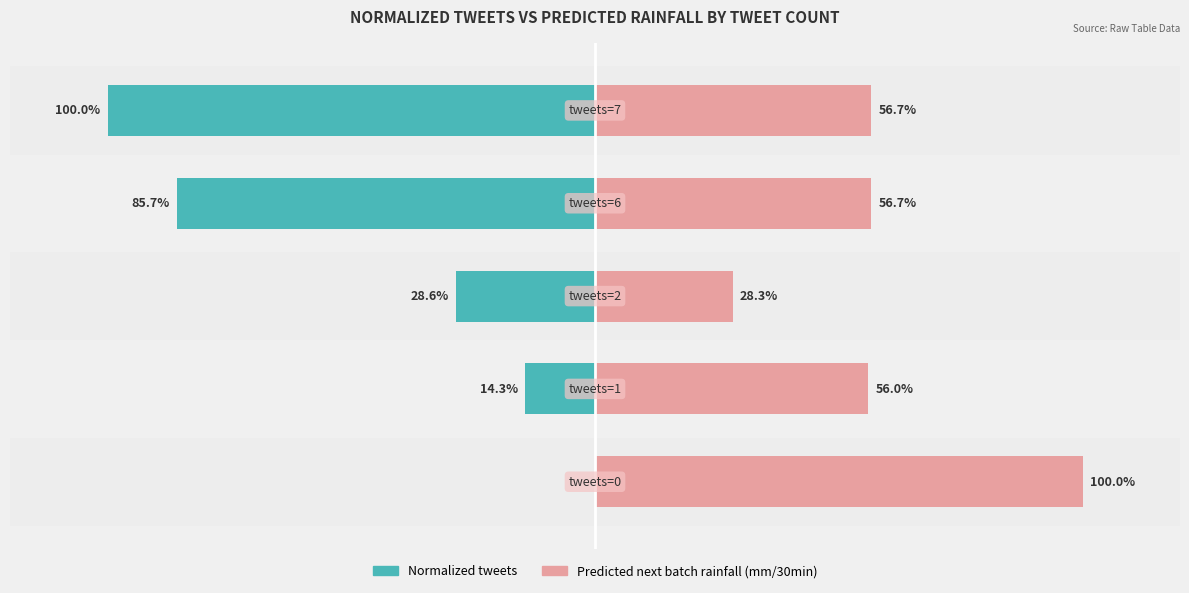

Which series changed the most between 0 and 2?

Predicted next batch rainfall (mm/30min)